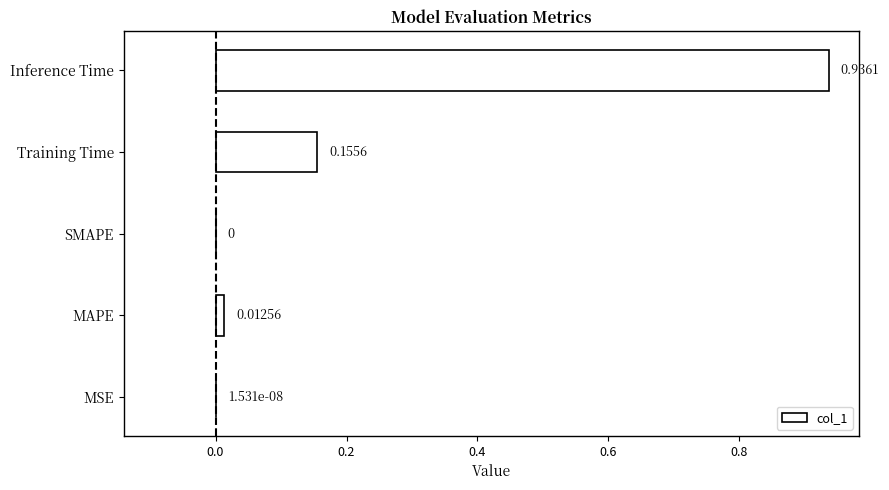

At which category does the chart reach its peak across all series?

Inference Time